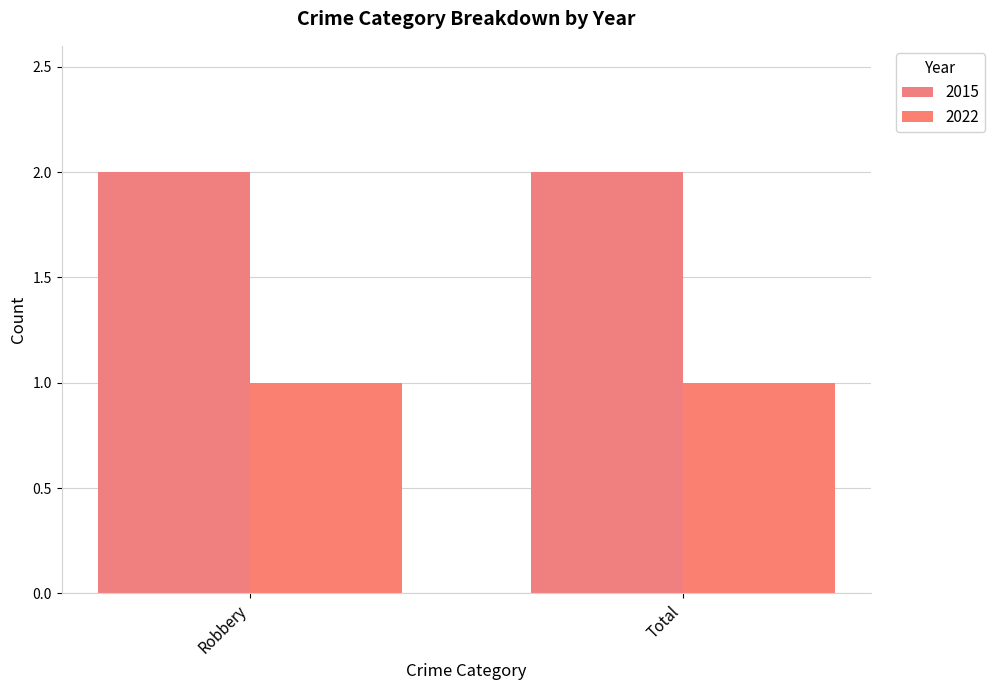

How many groups of bars are there?

2